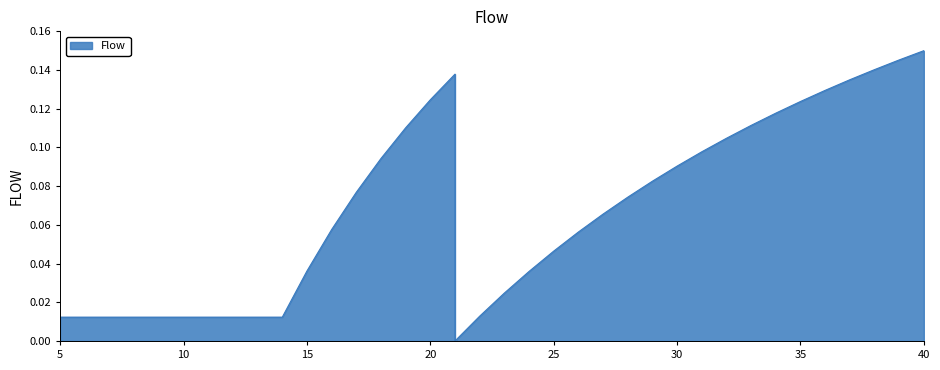

What value does the data have at 17?

0.1